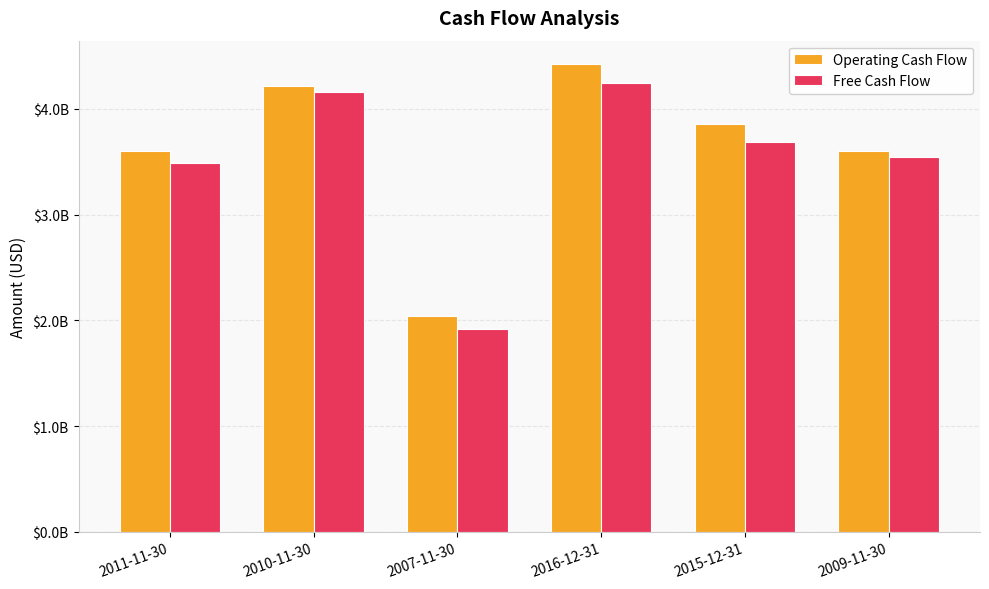

What are all the series names shown in the legend?

Operating Cash Flow, Free Cash Flow